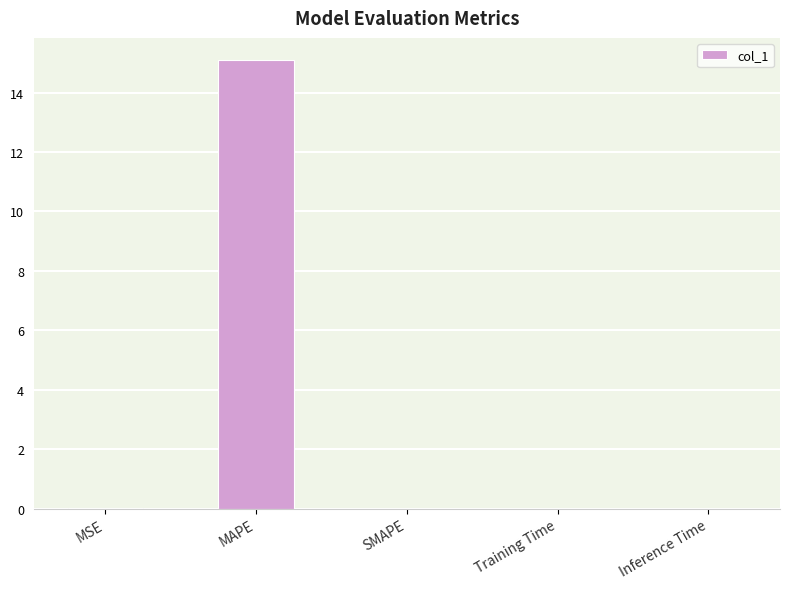

Which has a higher value, MSE or MAPE?

MAPE